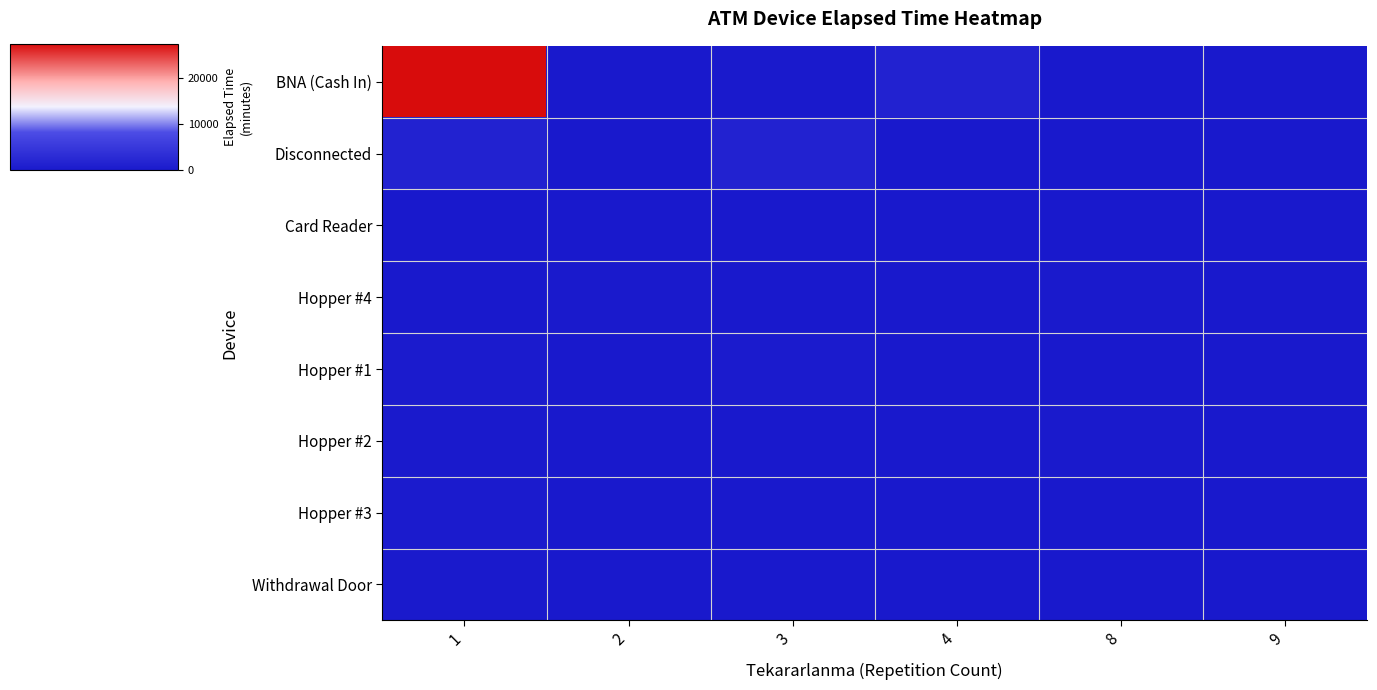

Reading right to left, extract all data points from this chart.

BNA (Cash In): 9=0	8=0	4=1435	3=260	2=0	1=27452
Disconnected: 9=0	8=0	4=0	3=1555	2=25	1=1415
Card Reader: 9=75	8=0	4=0	3=75	2=0	1=25
Hopper #4: 9=0	8=230	4=0	3=0	2=160	1=105
Hopper #1: 9=0	8=0	4=0	3=380	2=0	1=380
Hopper #2: 9=0	8=230	4=0	3=0	2=0	1=230
Hopper #3: 9=0	8=0	4=0	3=0	2=0	1=355
Withdrawal Door: 9=0	8=0	4=0	3=0	2=0	1=210